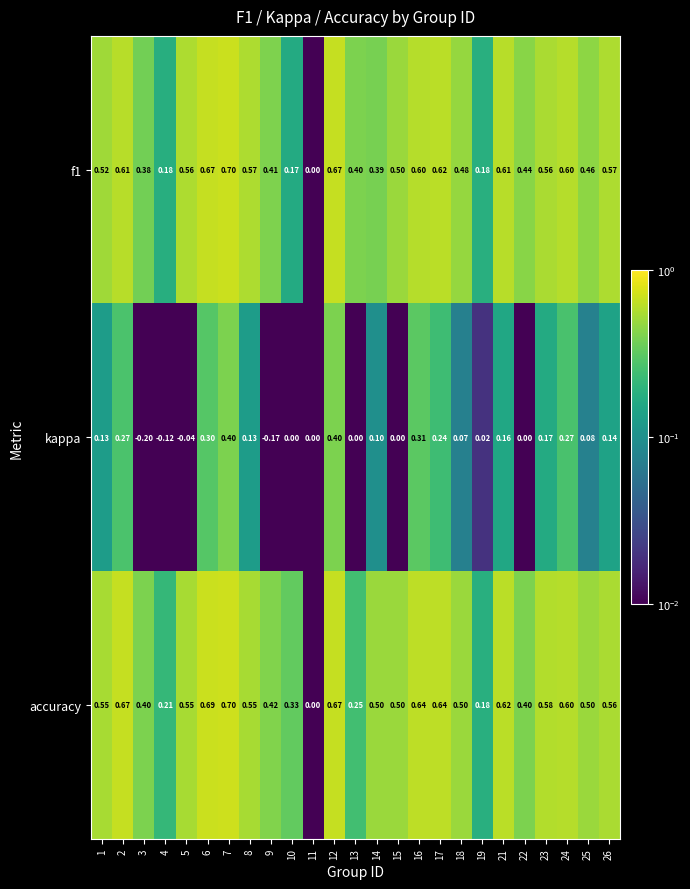

At which category is the sum across all series the highest?

7